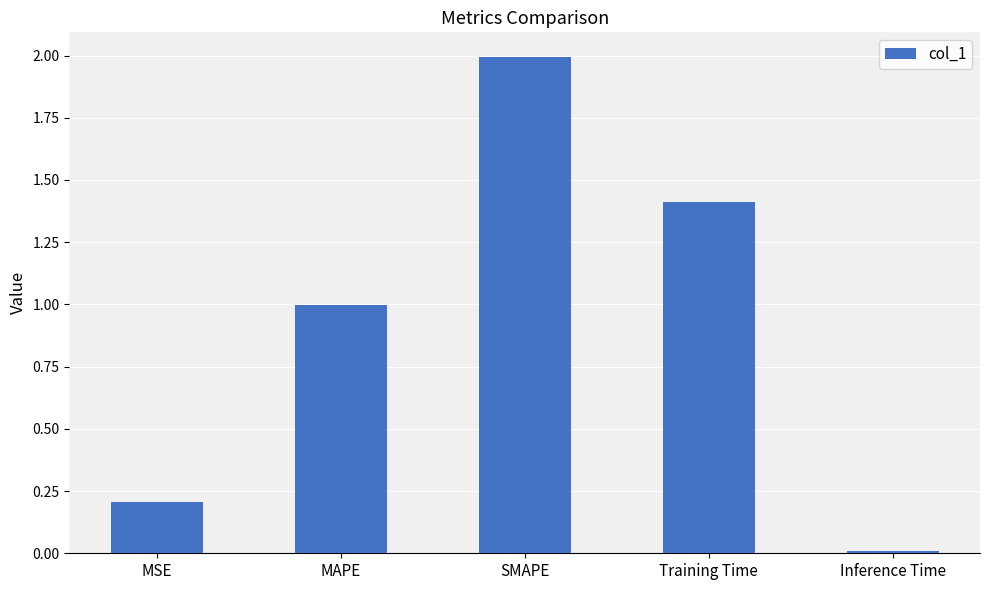

The value at MSE is 0.1. True or false?

False